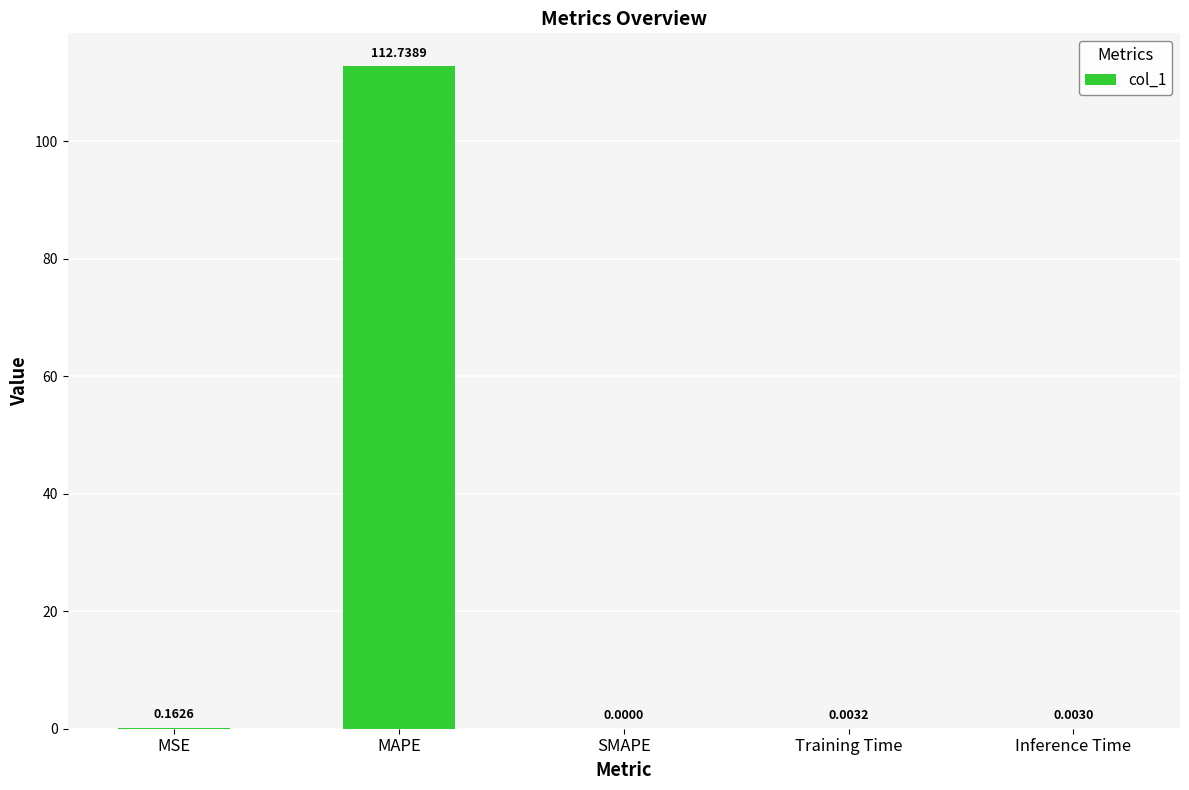

Which label corresponds to the largest value in the chart?

MAPE